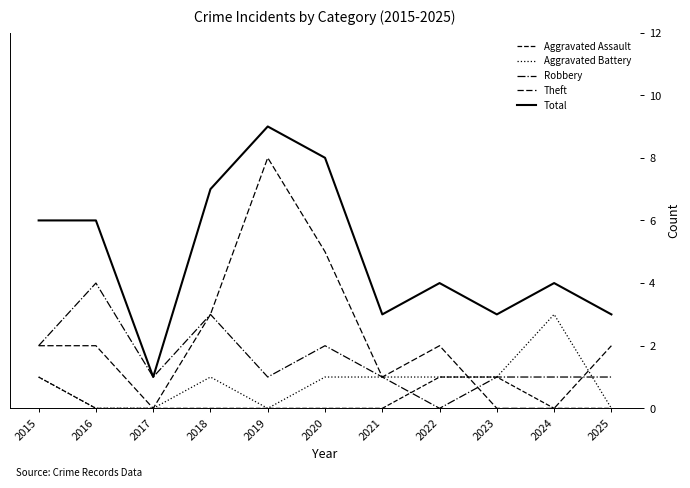

Is this an area chart (filled region under the line)?

No